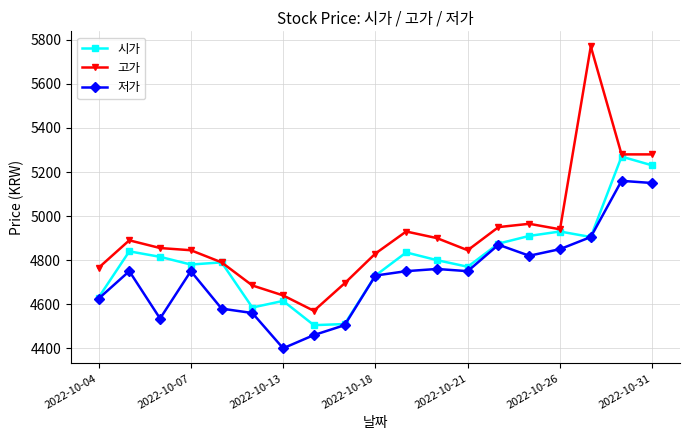

What is the maximum value for 고가?

5770